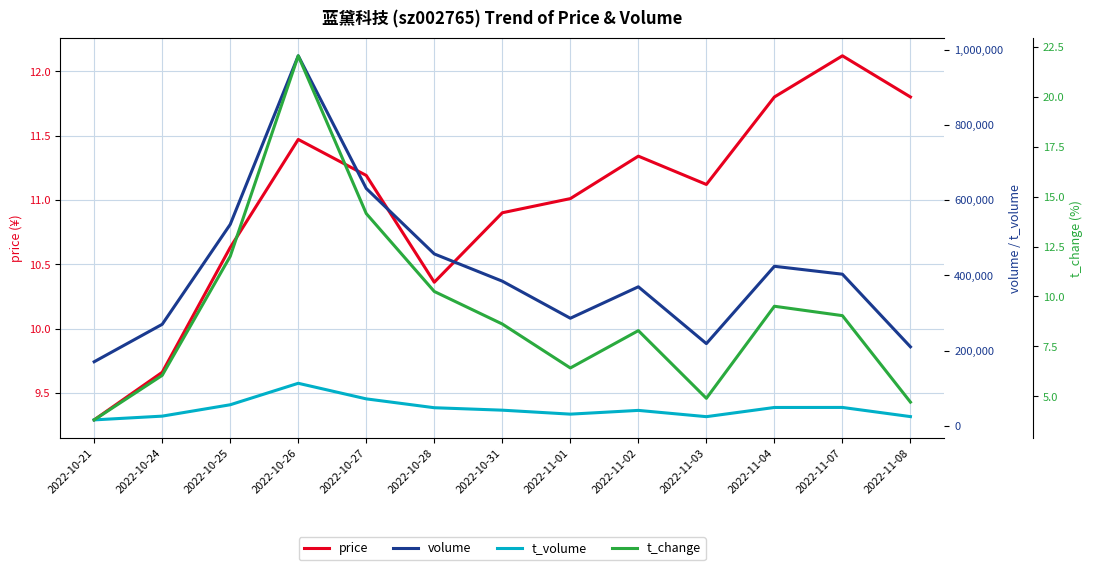

Reading right to left, list all the values displayed in this chart.

price: 2022-11-08=11.8	2022-11-07=12.1	2022-11-04=11.8	2022-11-03=11.1	2022-11-02=11.3	2022-11-01=11.0	2022-10-31=10.9	2022-10-28=10.4	2022-10-27=11.2	2022-10-26=11.5	2022-10-25=10.6	2022-10-24=9.7	2022-10-21=9.3
volume: 2022-11-08=210129.0	2022-11-07=403119.0	2022-11-04=424142.0	2022-11-03=218651.0	2022-11-02=369660.0	2022-11-01=286106.0	2022-10-31=384587.0	2022-10-28=456998.0	2022-10-27=630975.0	2022-10-26=983473.0	2022-10-25=535447.0	2022-10-24=269946.0	2022-10-21=170473.0
t_volume: 2022-11-08=24696.0	2022-11-07=49066.0	2022-11-04=48983.0	2022-11-03=24552.0	2022-11-02=41216.0	2022-11-01=31260.0	2022-10-31=41781.0	2022-10-28=48298.0	2022-10-27=71838.0	2022-10-26=113235.0	2022-10-25=56181.0	2022-10-24=25960.0	2022-10-21=15978.0
t_change: 2022-11-08=4.7	2022-11-07=9.0	2022-11-04=9.5	2022-11-03=4.9	2022-11-02=8.3	2022-11-01=6.4	2022-10-31=8.6	2022-10-28=10.2	2022-10-27=14.2	2022-10-26=22.1	2022-10-25=12.0	2022-10-24=6.0	2022-10-21=3.8